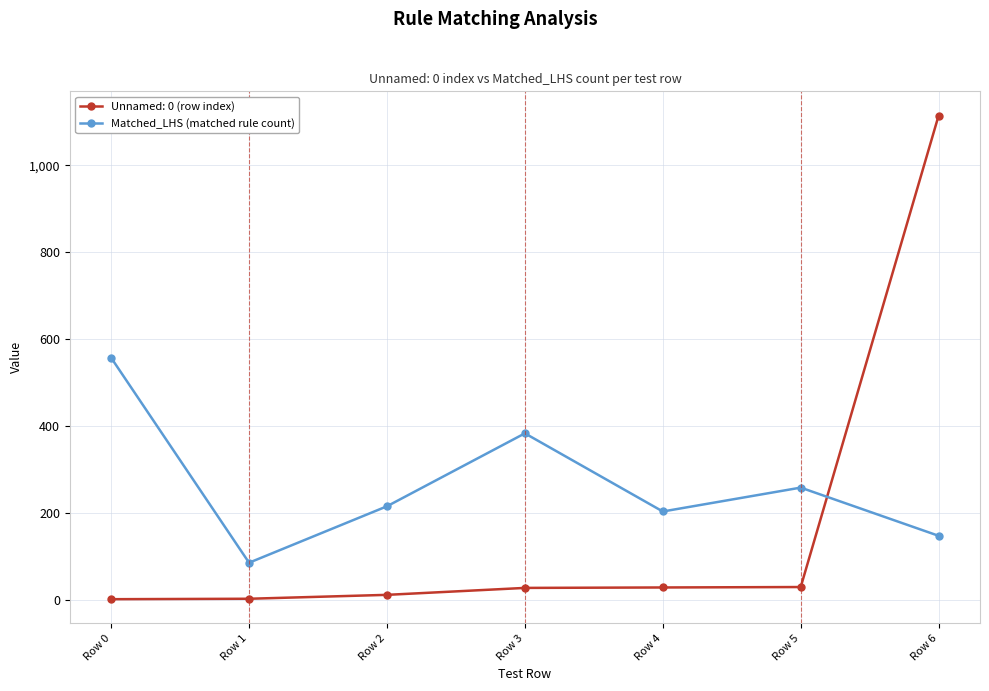

True or false: Matched_LHS (matched rule count) has more than 2 points higher than both neighbors.

False